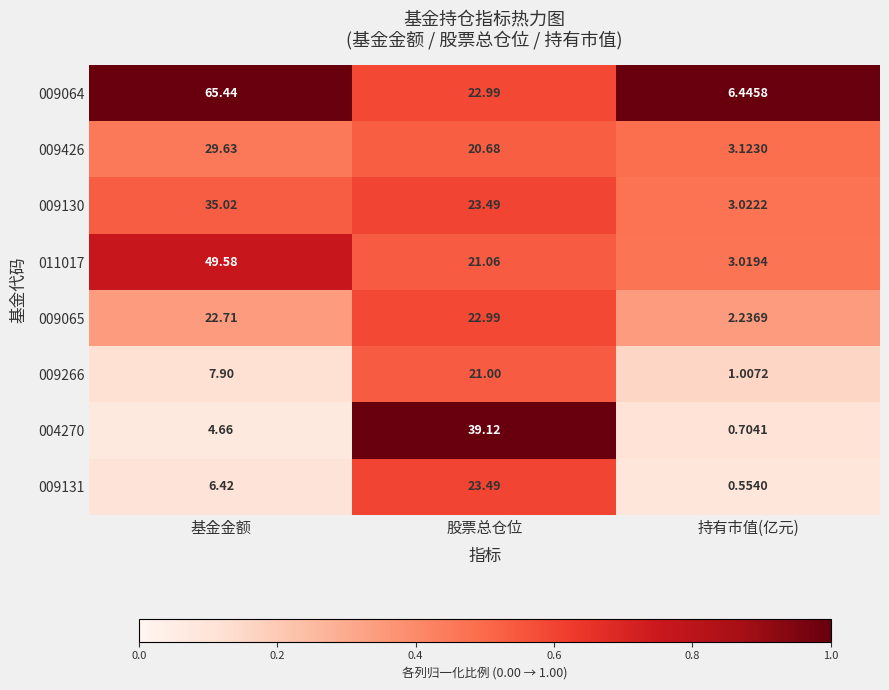

Which category has the highest value in the 009131 series?

股票总仓位